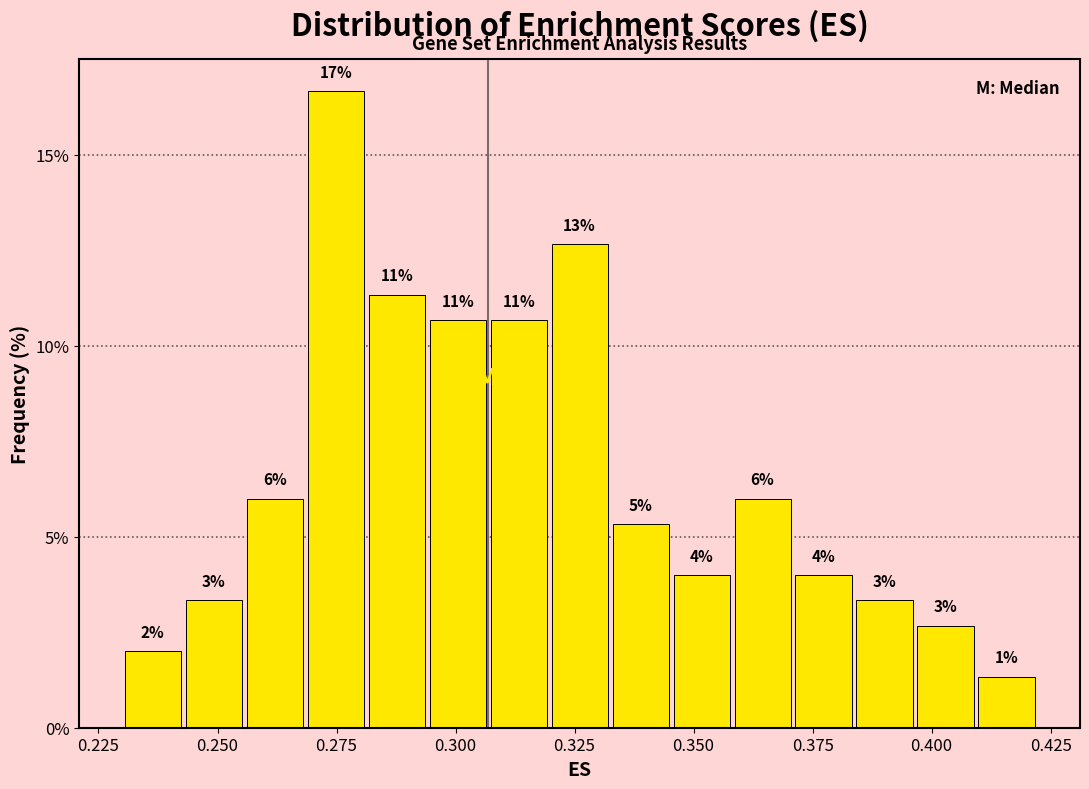

Read against the x-axis, roughly where is the centre of the tallest bar?

0.275